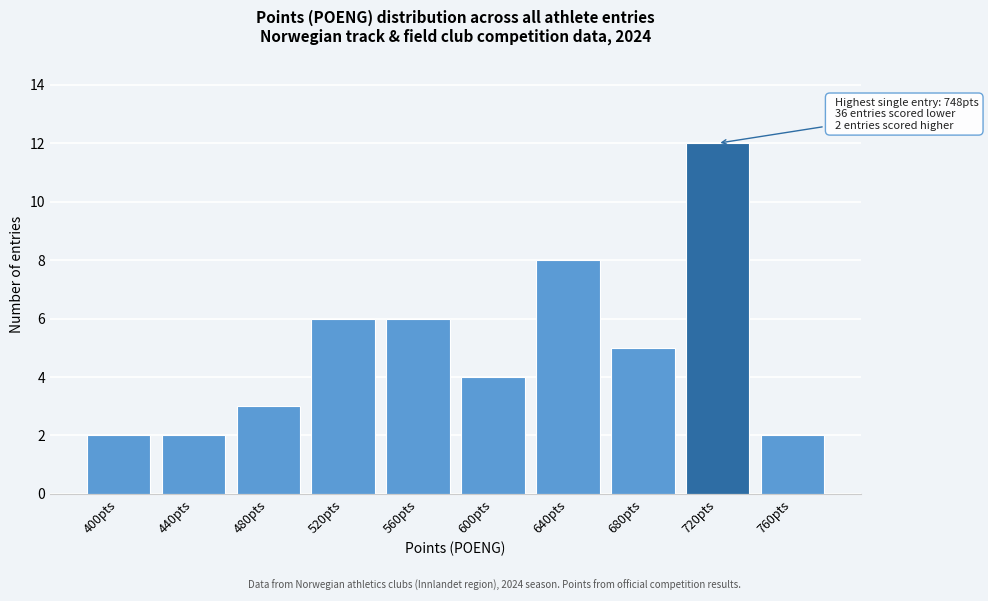

Reading right to left, transcribe all the data shown in this chart.

2	12	5	8	4	6	6	3	2	2